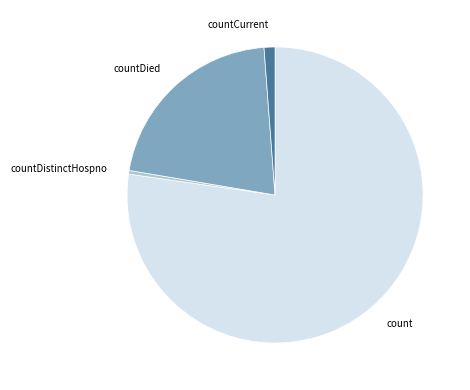

Is there any slice that represents more than half of the pie?

Yes